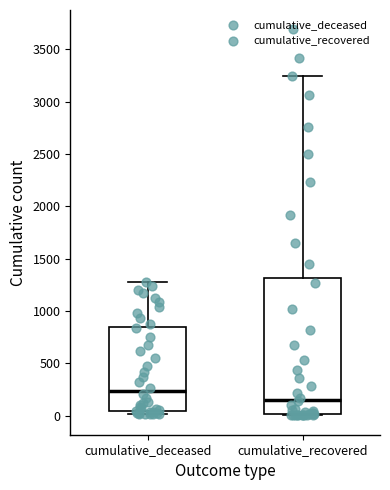

Where does the median line of the box for cumulative_deceased sit on the y-axis? The values are not printed on the chart, so give them approximately, as read against the axis.

250